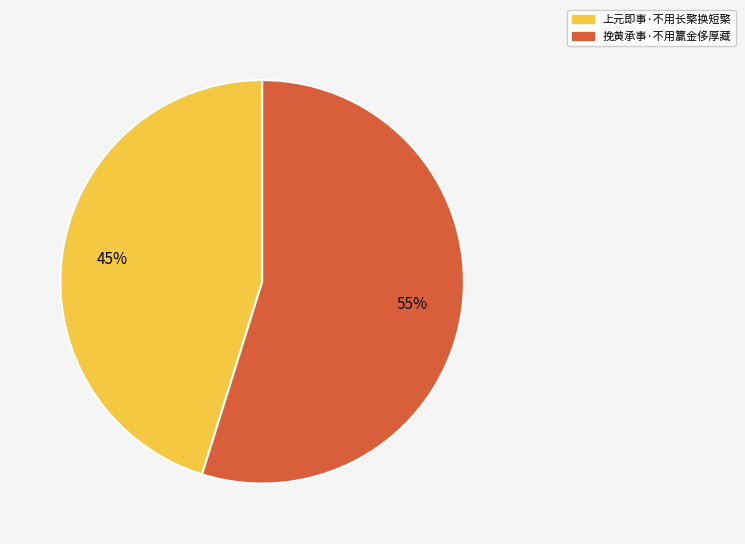

What is the ratio of the value at 挽黄承事·不用籯金侈厚藏 to the value at 上元即事·不用长檠换短檠?

1.2